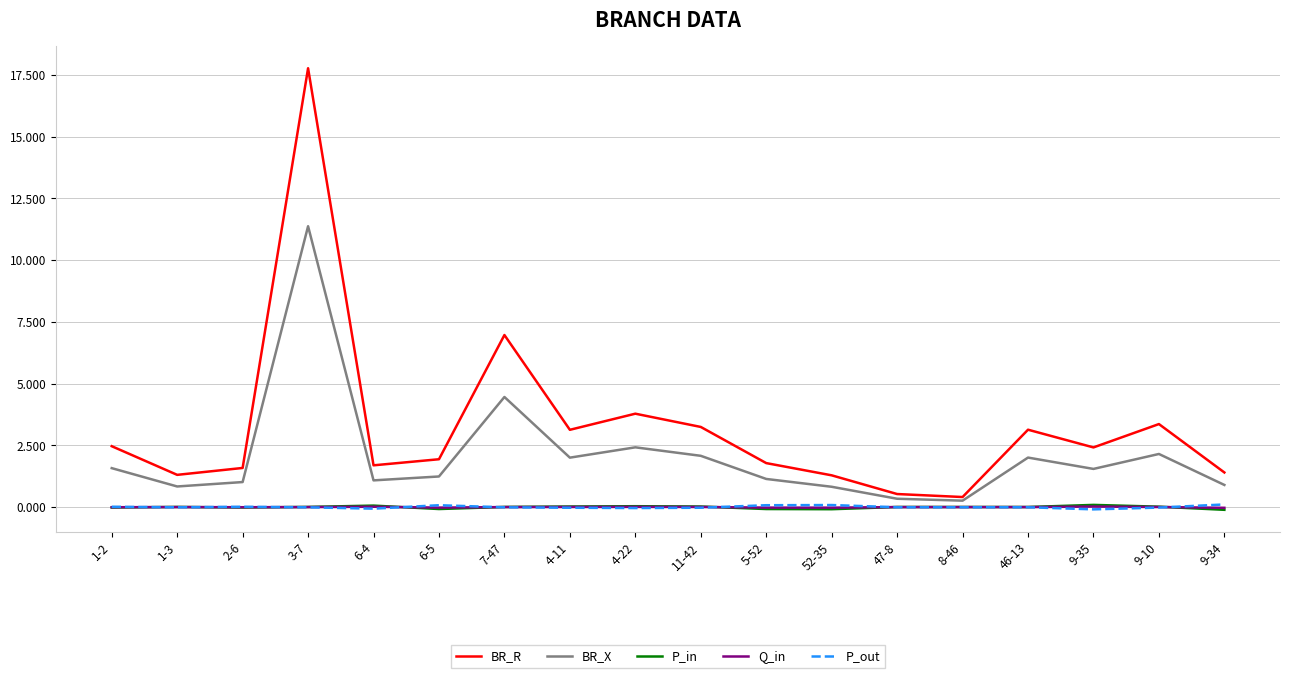

What is the greatest value displayed?

17.8